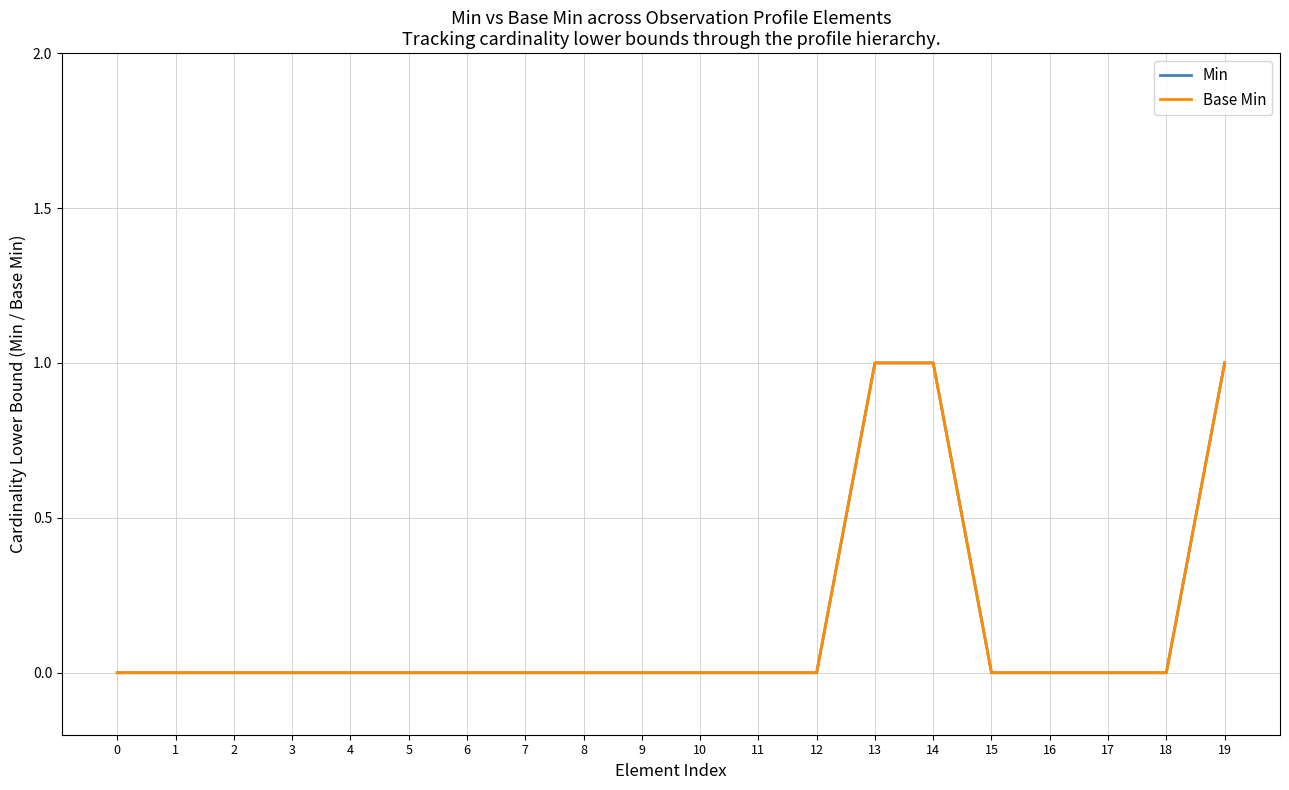

The Base Min series shows 0 at 12. True or false?

True